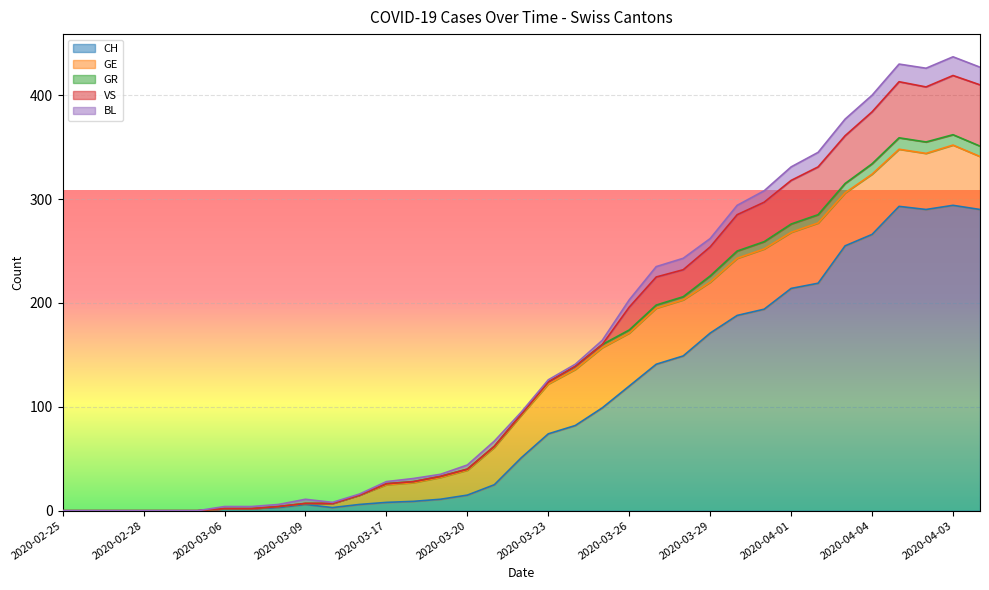

True or false: GE has a value of 9 at 2020-03-11.

True